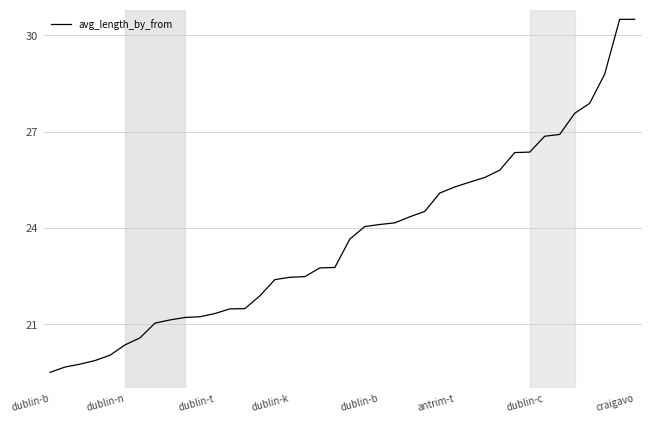

What is the average value?

23.7